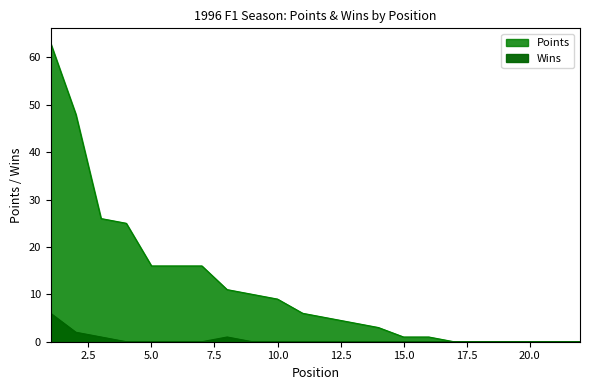

Which series has the widest spread of values?

Points